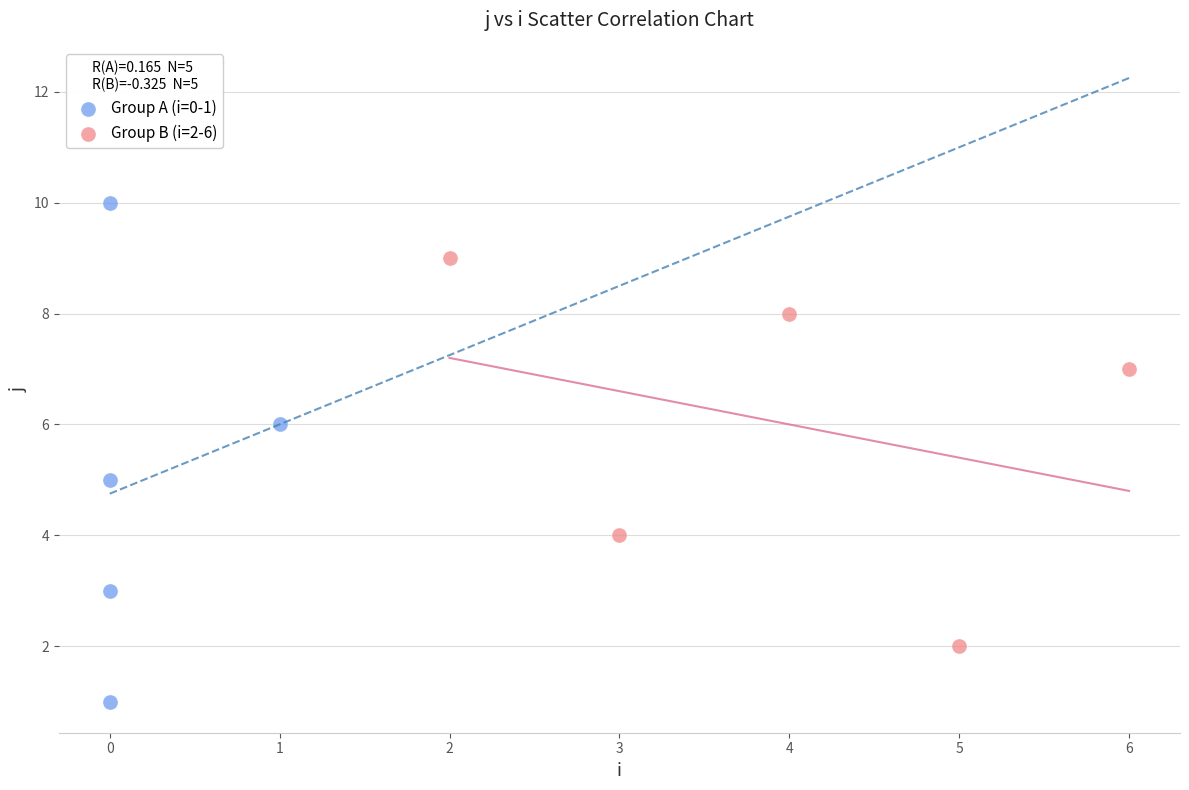

Which series reaches the minimum Y coordinate?

Group A (i=0-1)